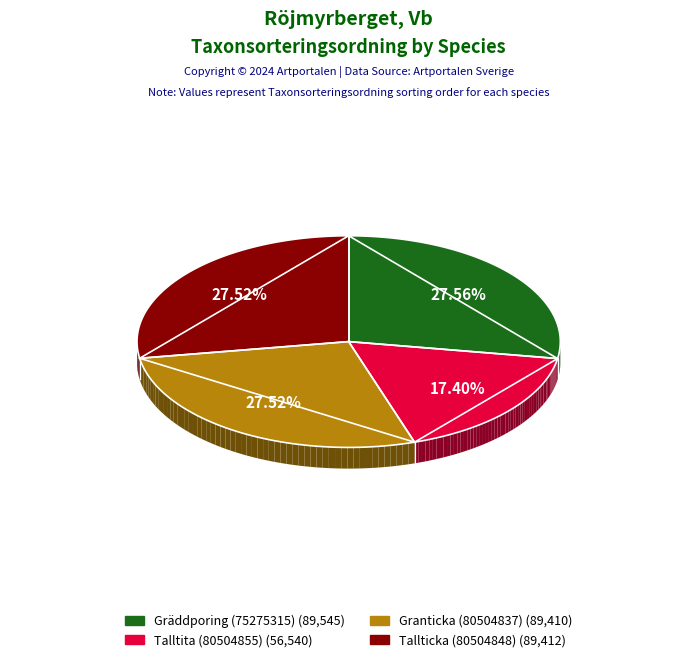

Is there any slice that represents more than half of the pie?

No